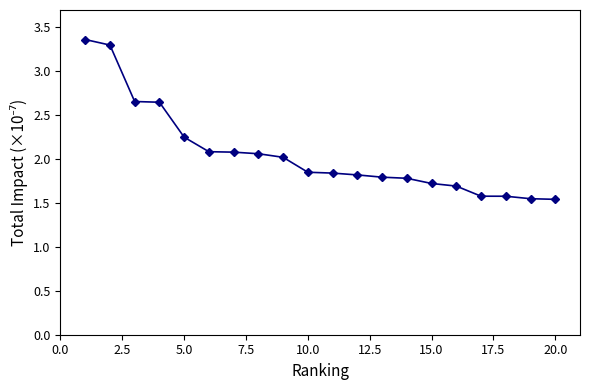

What is the sum of all values?

41.1